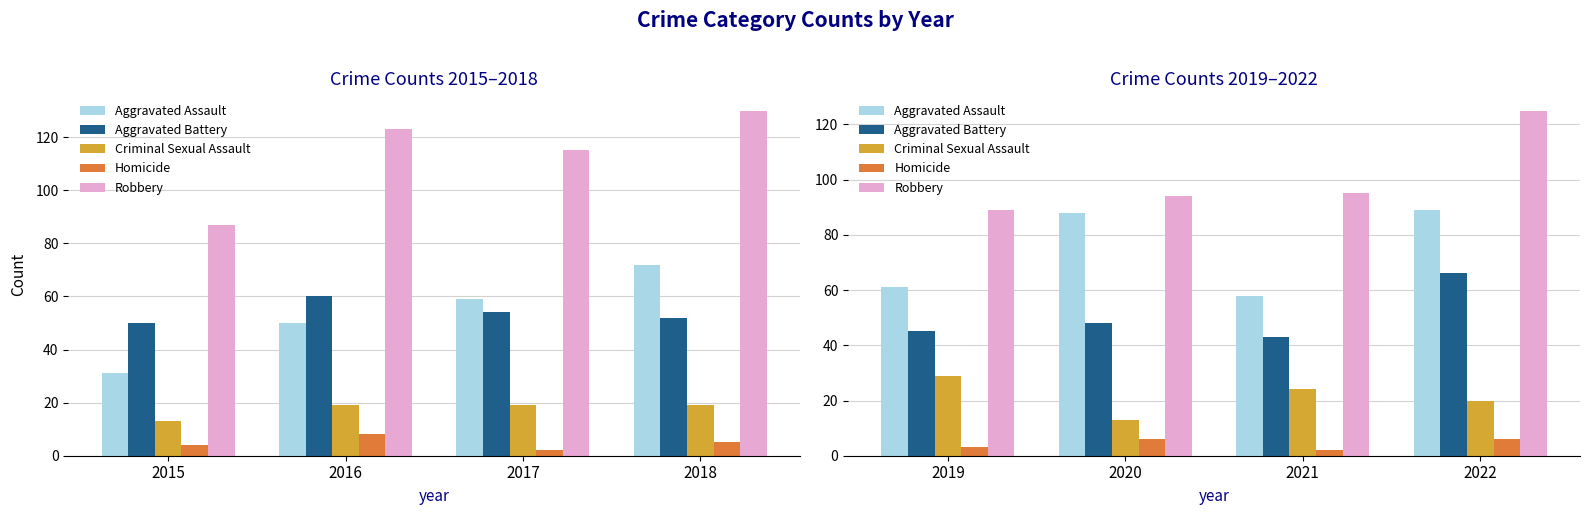

Which has a higher value, 2019 or 2022?

2022